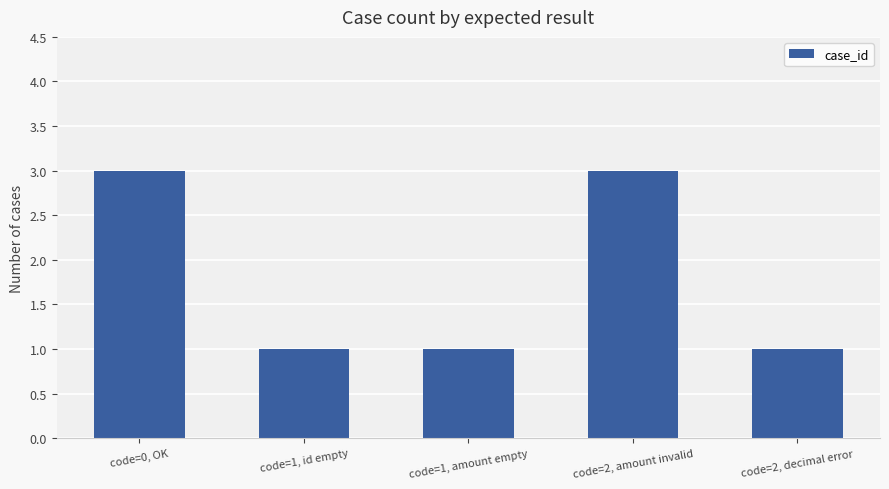

Does the chart contain stacked bars?

No